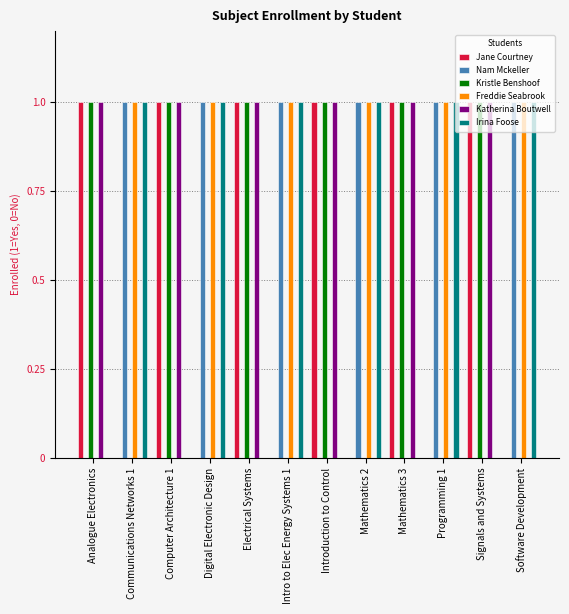

The value of Katherina Boutwell at Digital Electronic Design is 0. True or false?

True